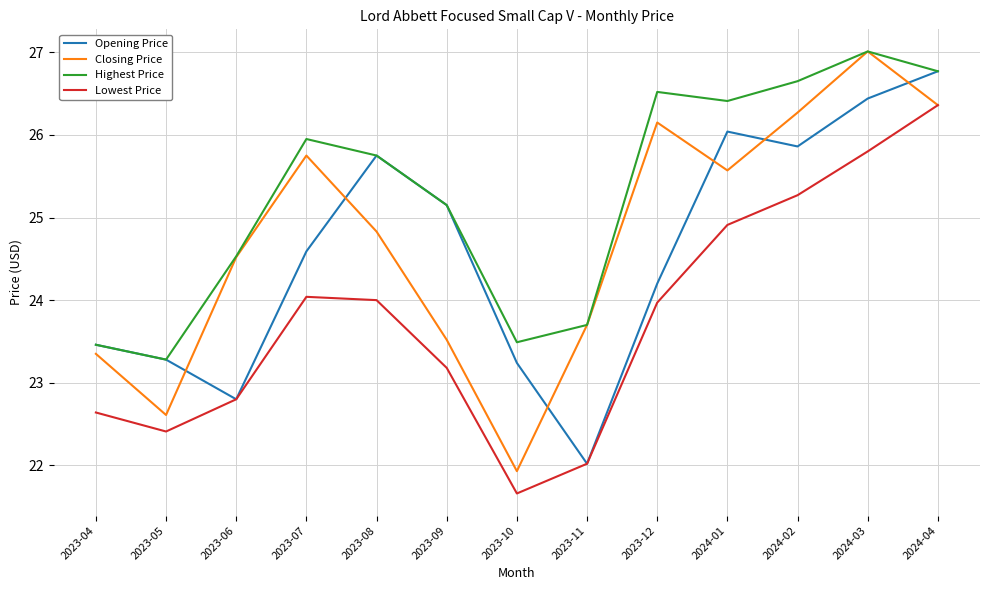

The Highest Price series shows 6.9 at 2023-04. True or false?

False